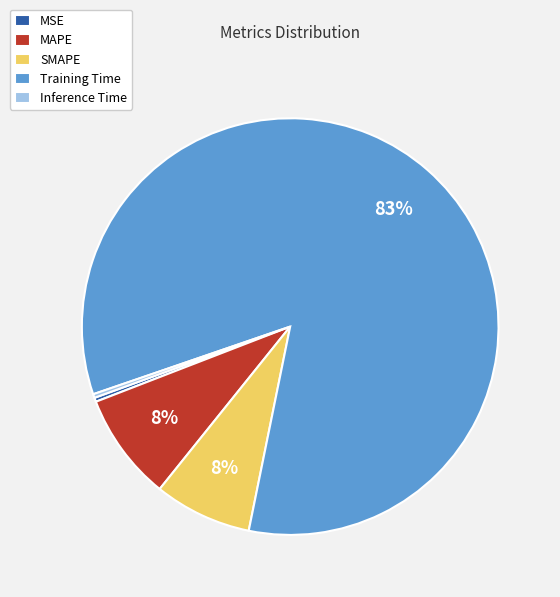

What is the largest slice in the pie chart?

Training Time